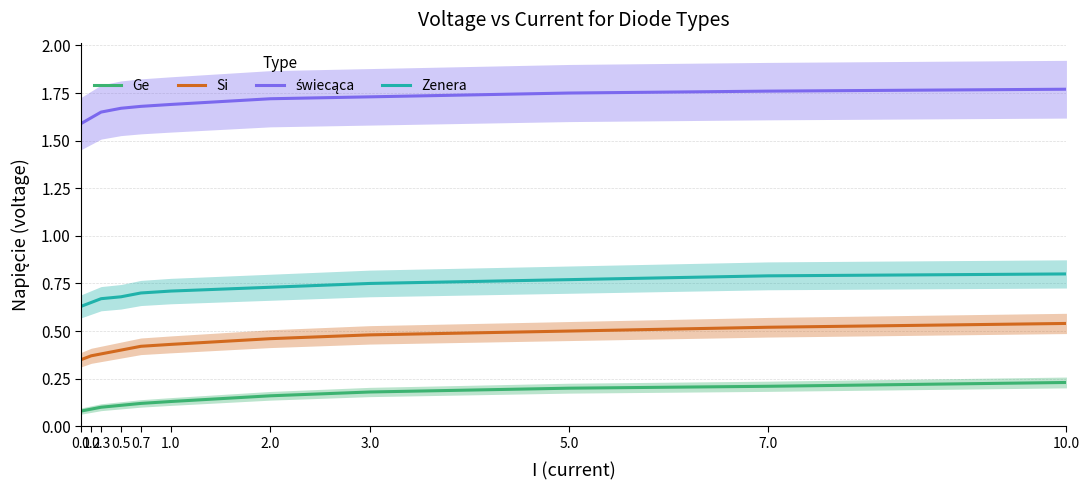

True or false: Zenera has more than 1 points higher than both neighbors.

False